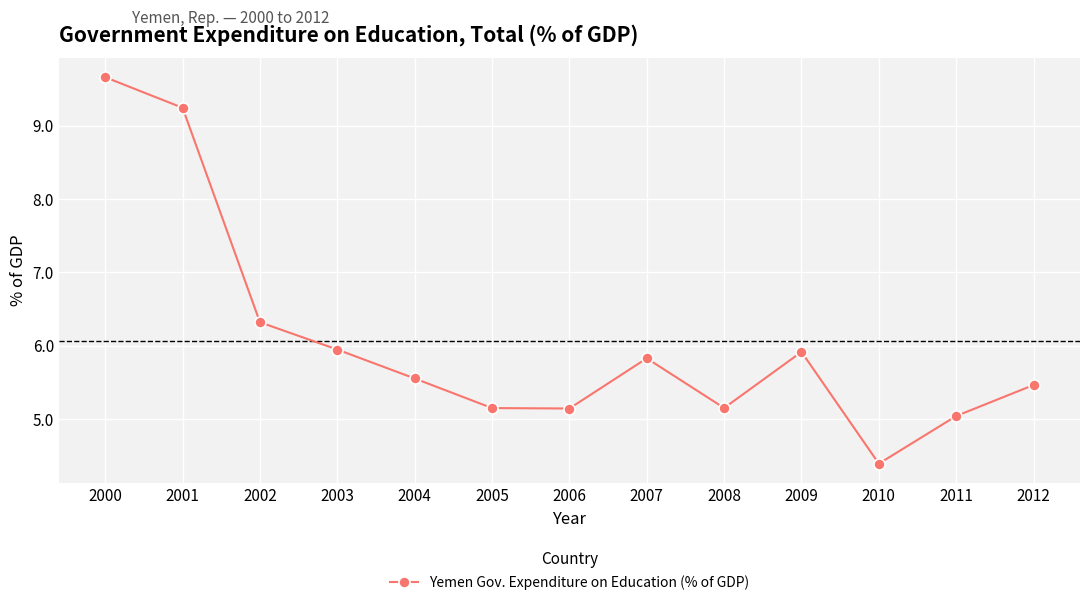

The value at 2012 is 2.1. True or false?

False